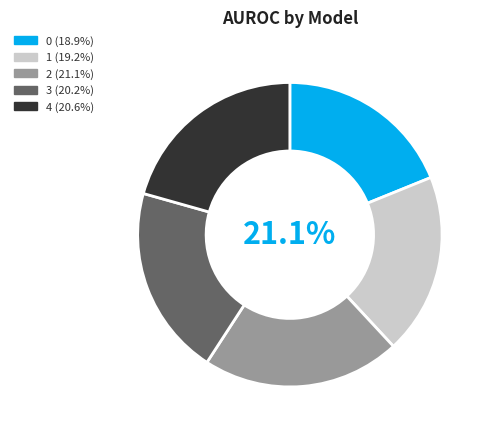

True or false: 4 accounts for 11% of the total.

False